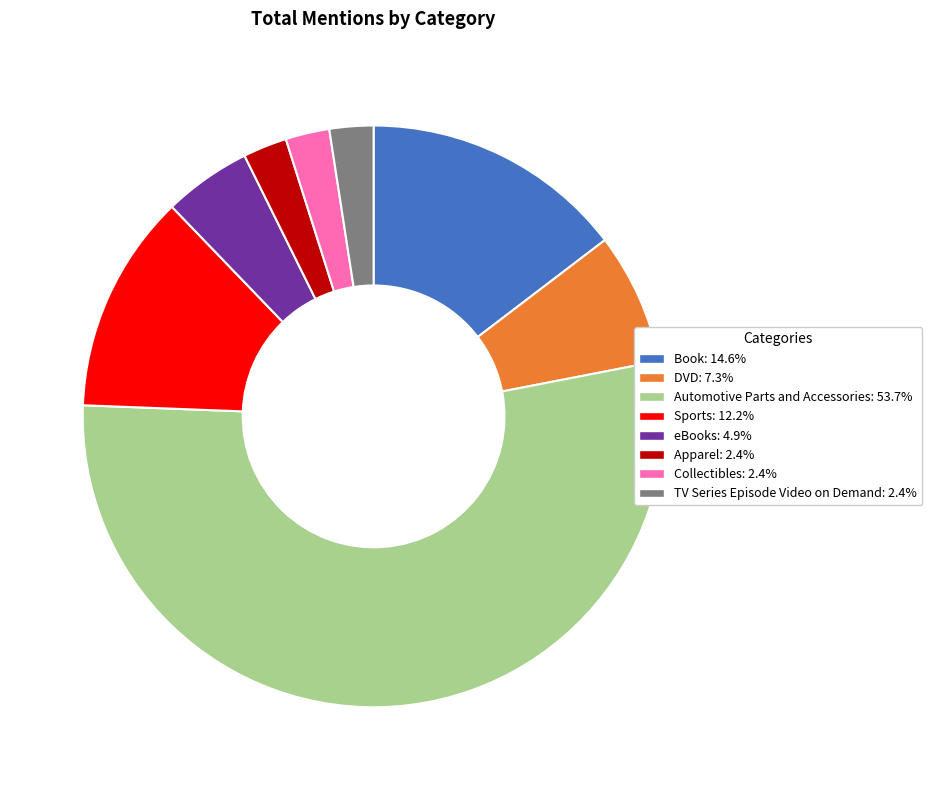

How many slices are in this pie chart?

8